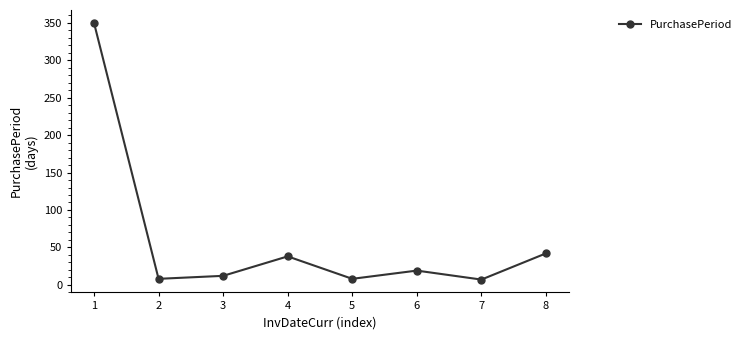

What is the maximum value shown in the chart?

350